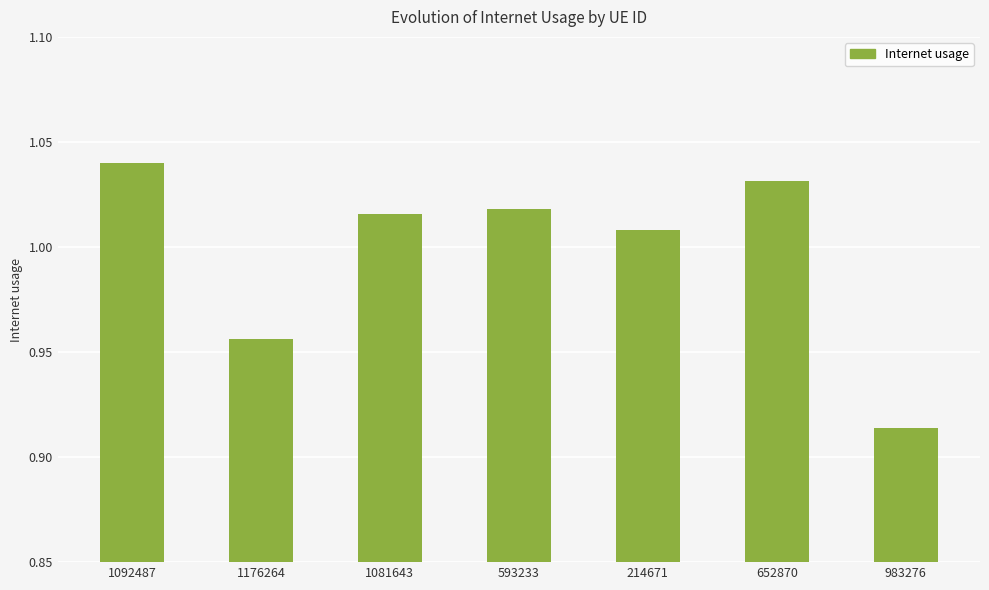

At which category does the chart reach its minimum across all series?

983276